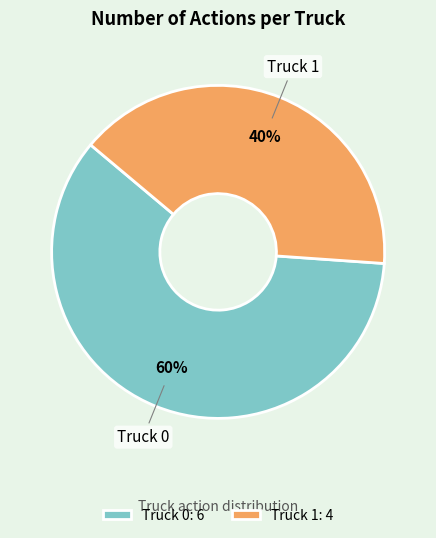

Which slice is the smallest?

Truck 1